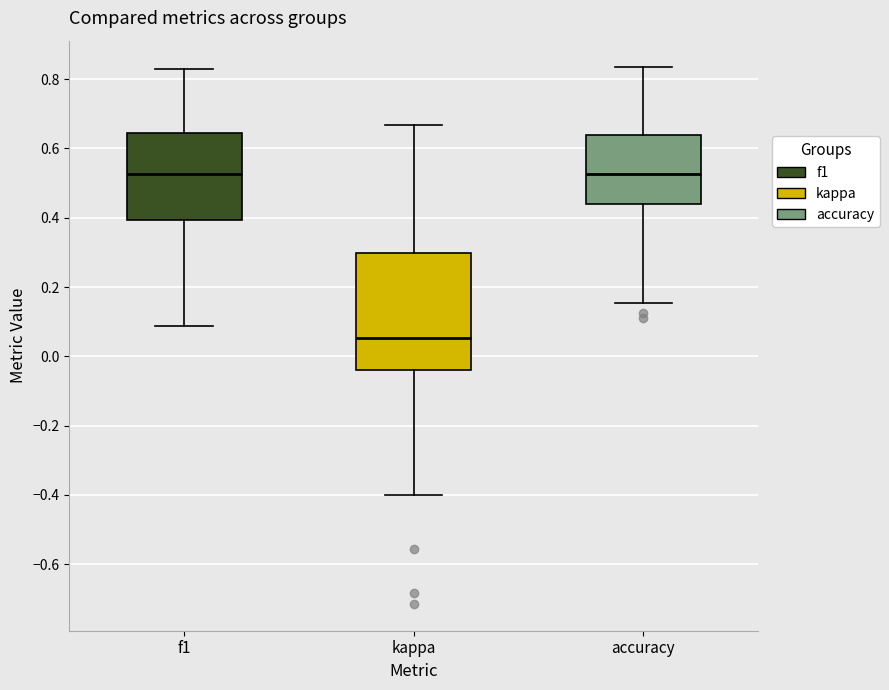

Where does the lower whisker of the box for accuracy end on the y-axis? The values are not printed on the chart, so give them approximately, as read against the axis.

0.16